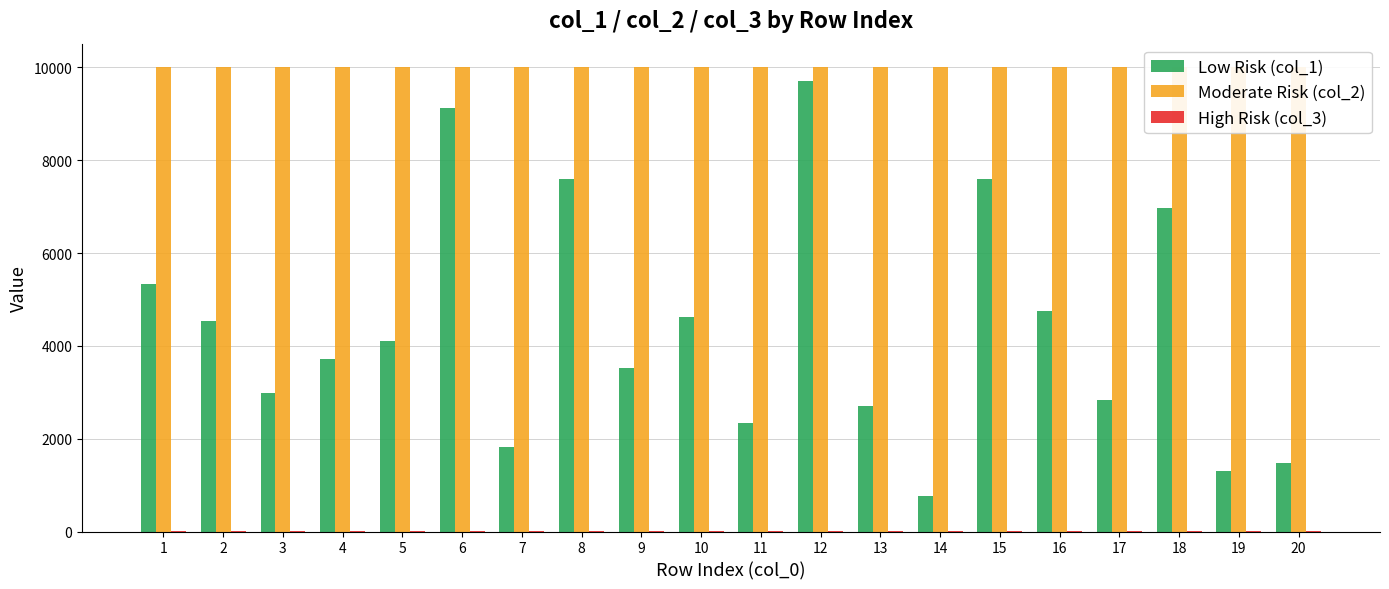

What is the total value across all series at 14?

10768